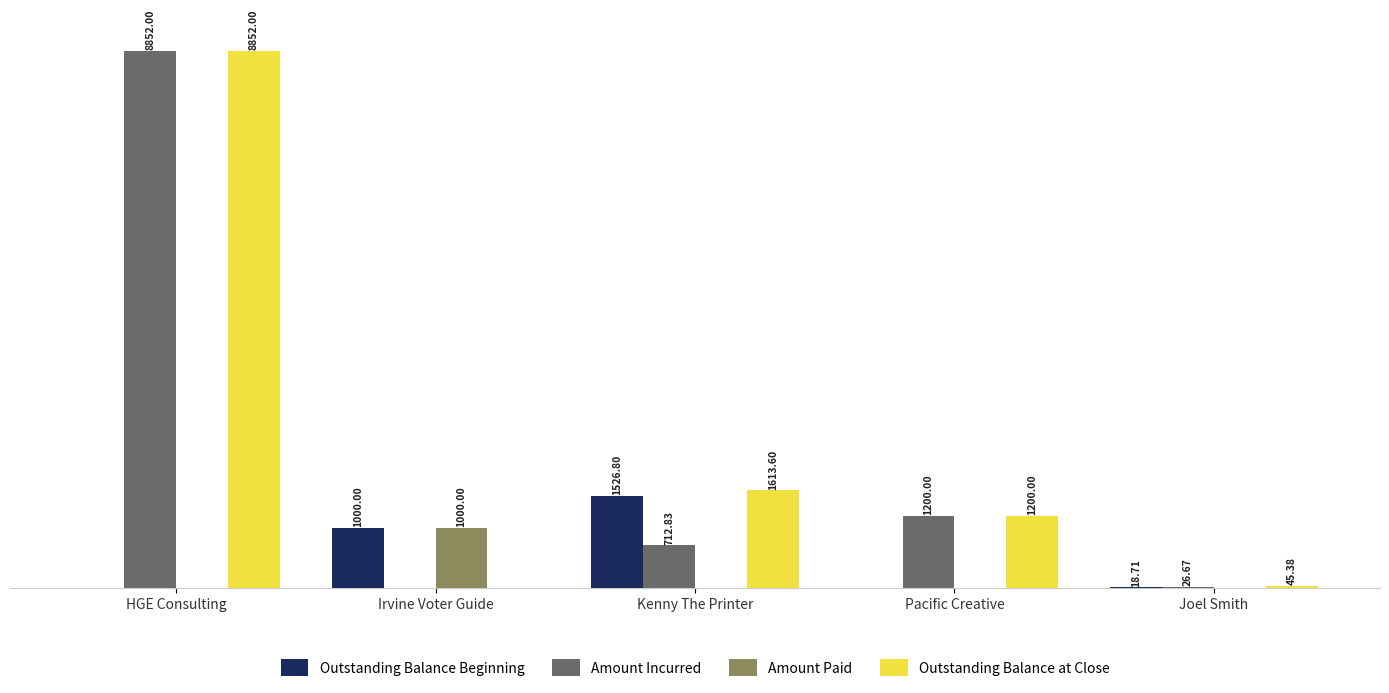

Which category has the highest value in the Amount Paid series?

Irvine Voter Guide